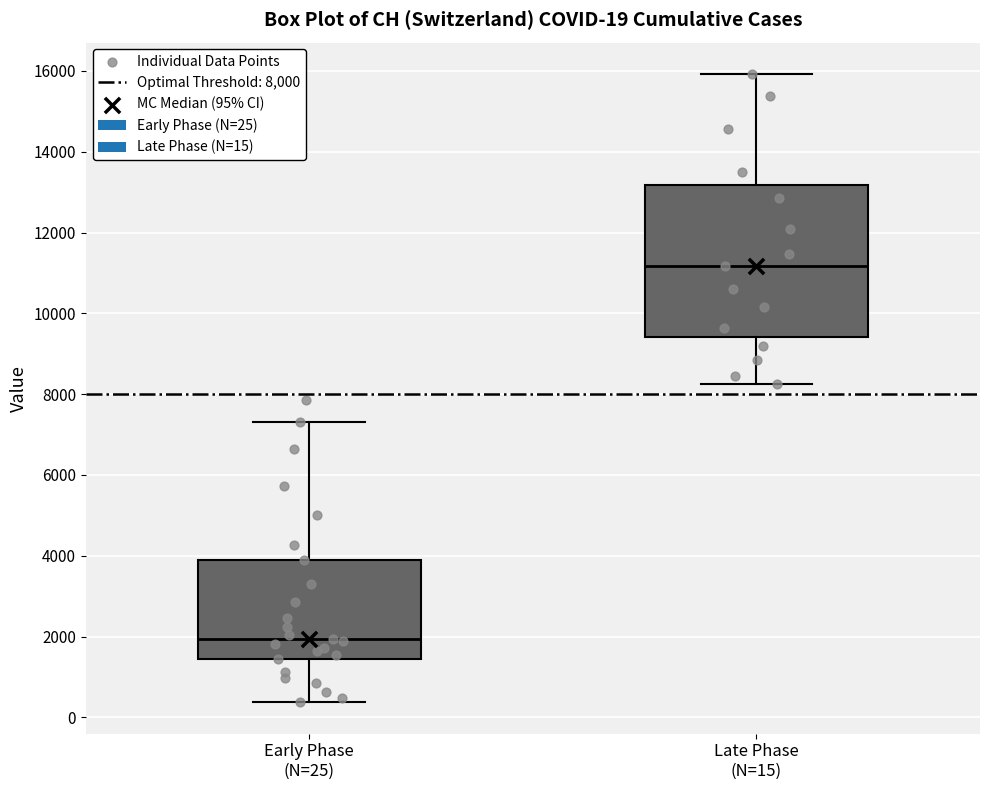

Which box is the tallest, from its lower edge to its upper edge?

Late Phase (N=15)